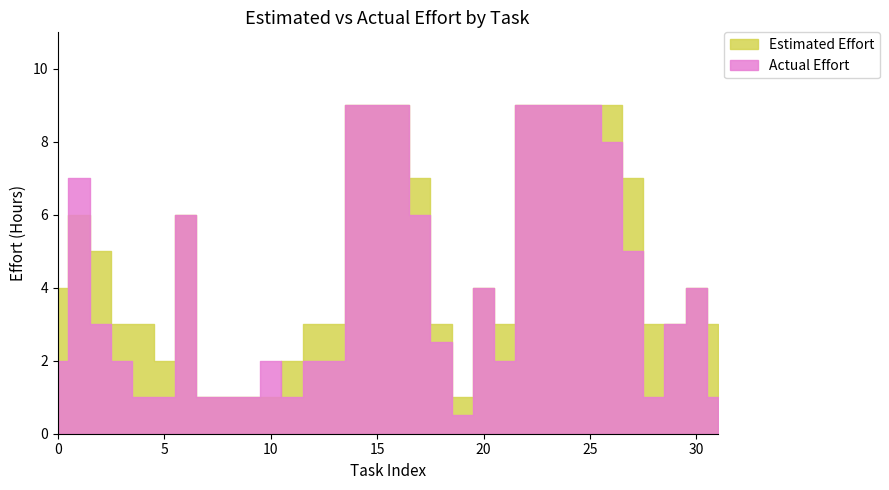

Reading left to right, list all the values displayed in this chart.

Actual Effort: 2.0	7.0	3.0	2.0	1.0	1.0	6.0	1.0	1.0	1.0	2.0	1.0	2.0	2.0	9.0	9.0	9.0	6.0	2.5	0.5	4.0	2.0	9.0	9.0	9.0	9.0	8.0	5.0	1.0	3.0	4.0	1.0
Estimated Effort: 4.0	6.0	5.0	3.0	3.0	2.0	6.0	1.0	1.0	1.0	1.0	2.0	3.0	3.0	9.0	9.0	9.0	7.0	3.0	1.0	4.0	3.0	9.0	9.0	9.0	9.0	9.0	7.0	3.0	3.0	4.0	3.0